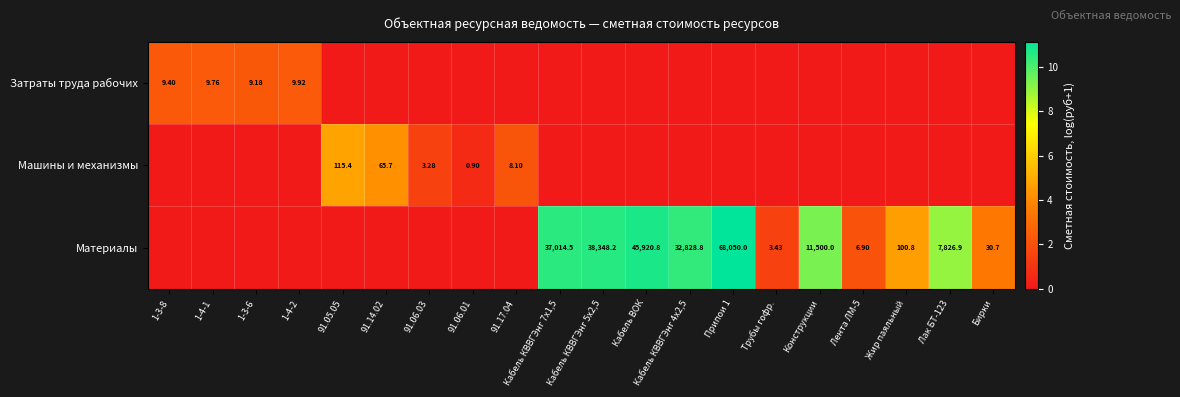

What is the approximate value of Материалы at Кабель КВВГЭнг 4х2,5?

10.4